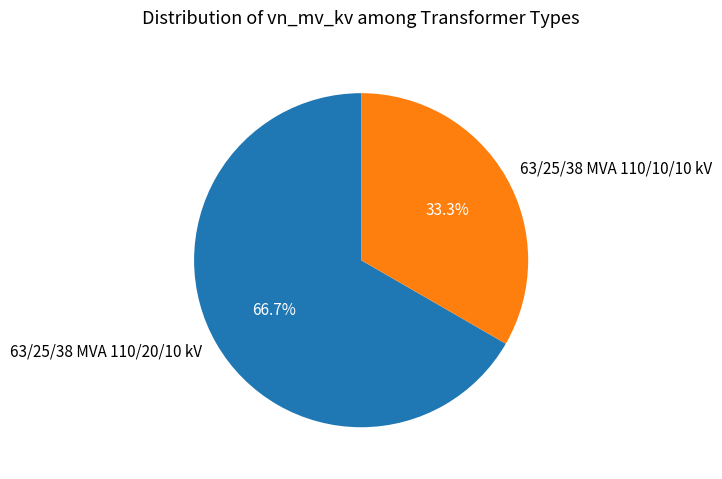

Does 63/25/38 MVA 110/20/10 kV account for over 50% of the chart?

Yes